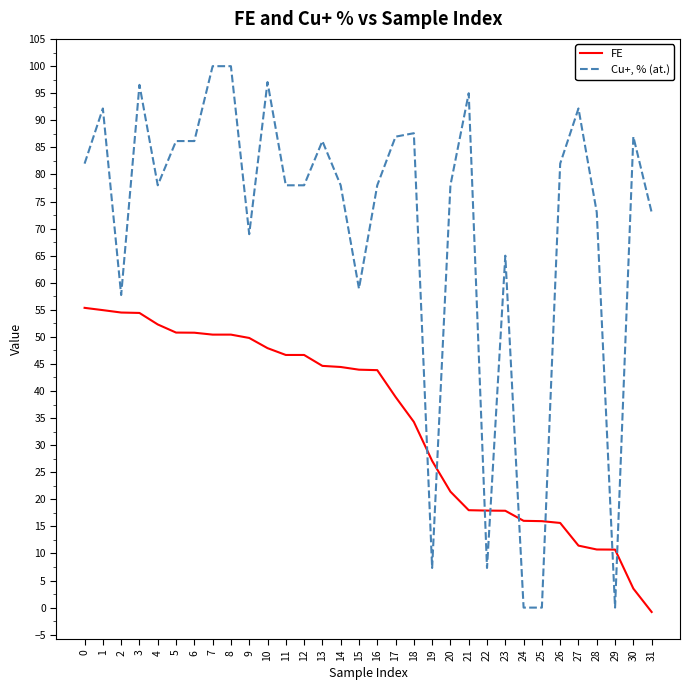

What is the total value across all series at 27?

103.6